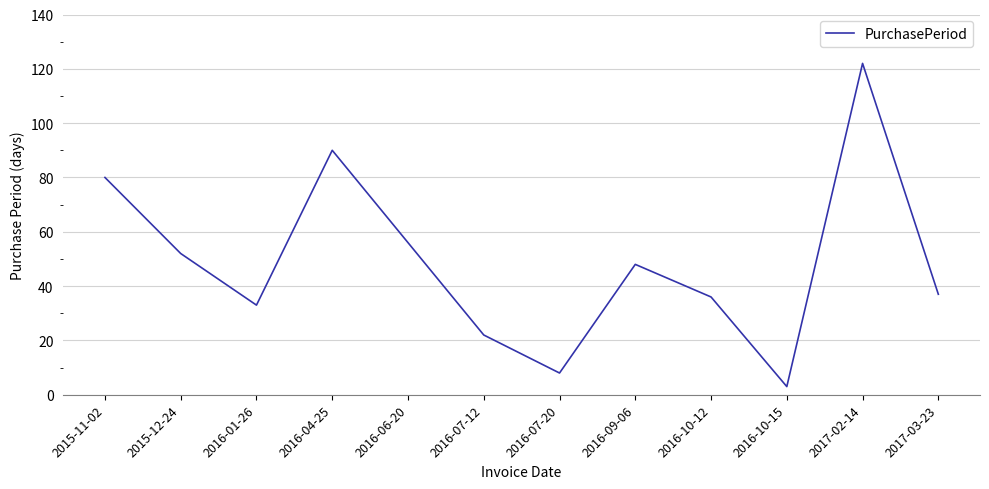

How many lines are shown in the chart?

1